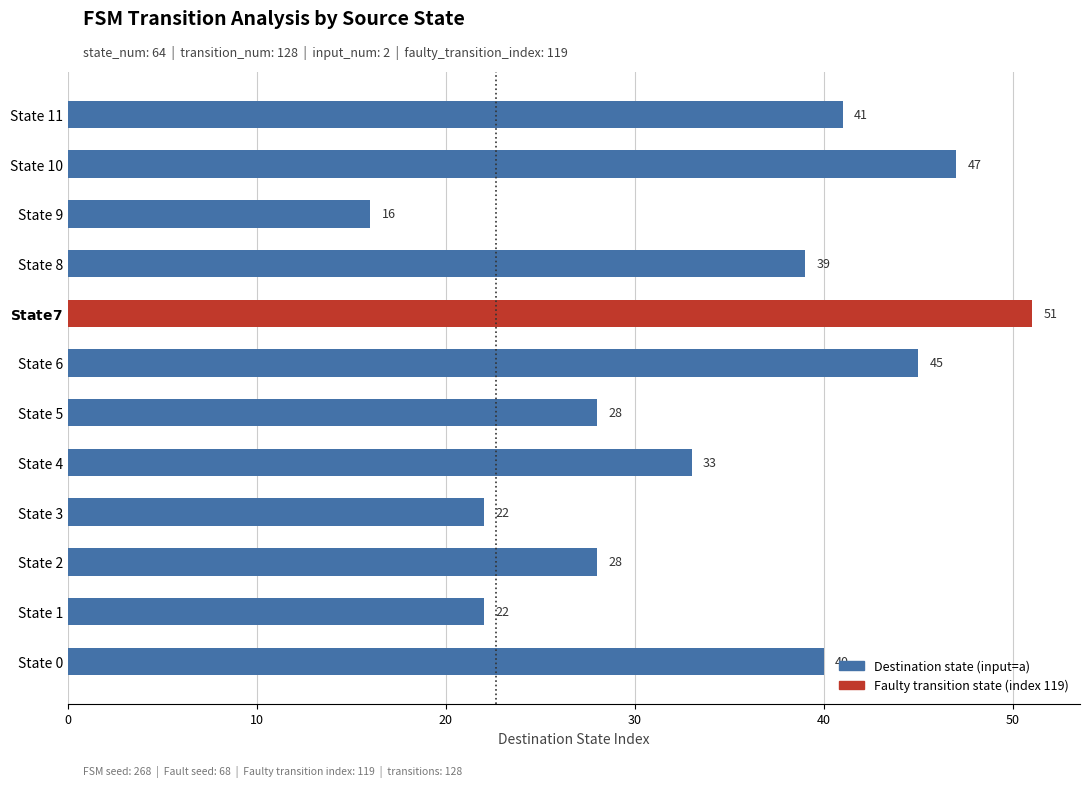

Reading bottom to top, list all the values displayed in this chart.

40	22	28	22	33	28	45	51	39	16	47	41